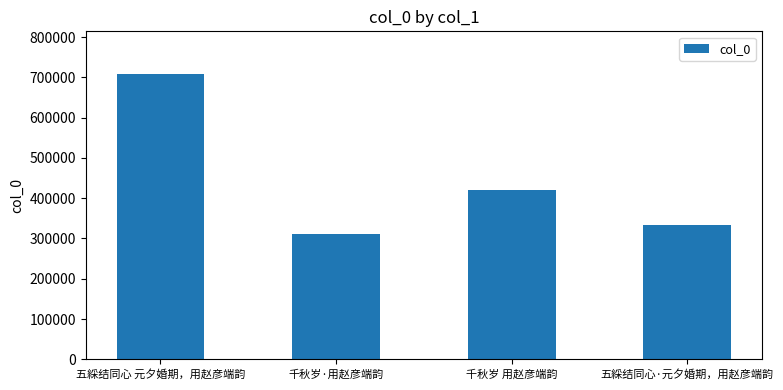

What is the value of the 2nd bar from the left?

309959